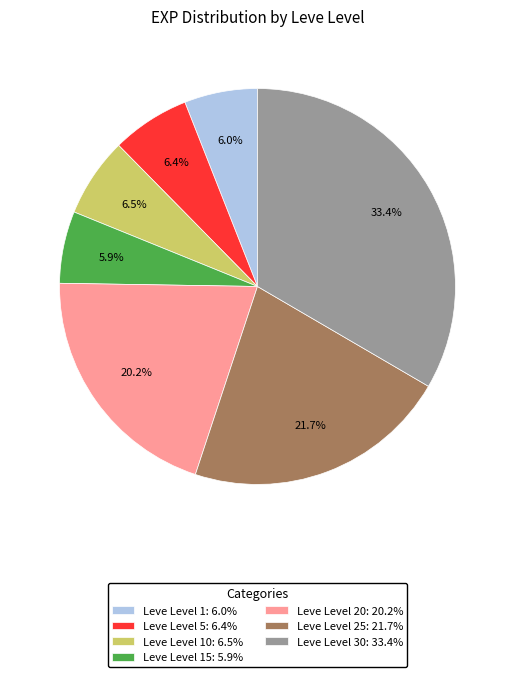

Is there any slice that represents more than half of the pie?

No